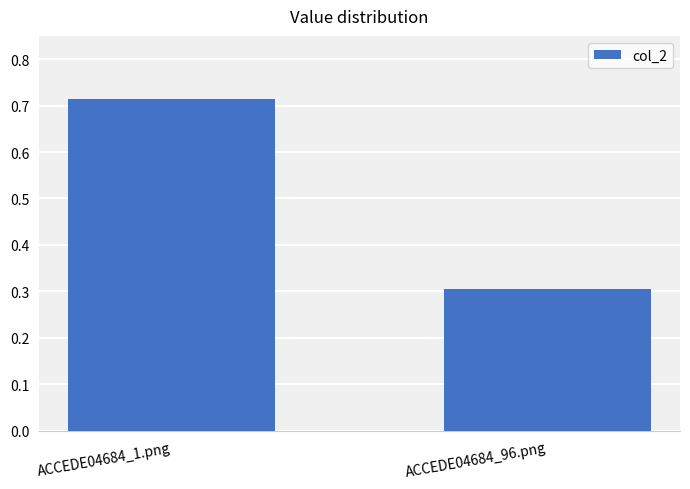

What is the change in value from ACCEDE04684_1.png to ACCEDE04684_96.png?

-0.4